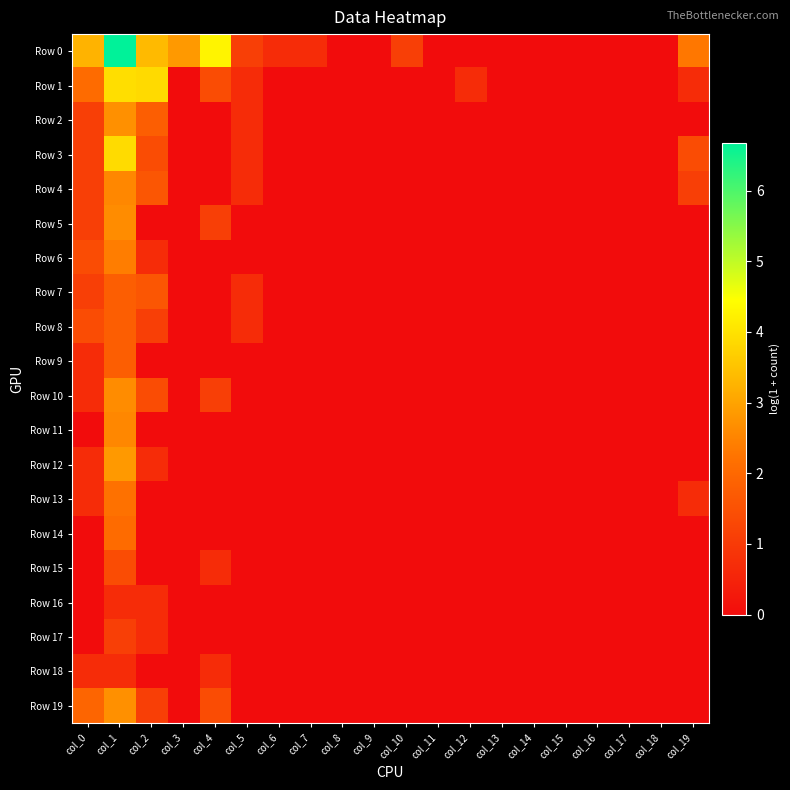

List the series in order of their peak value, lowest first.

Row 16, Row 18, Row 17, Row 15, Row 7, Row 8, Row 9, Row 14, Row 13, Row 6, Row 4, Row 11, Row 5, Row 10, Row 2, Row 19, Row 12, Row 3, Row 1, Row 0